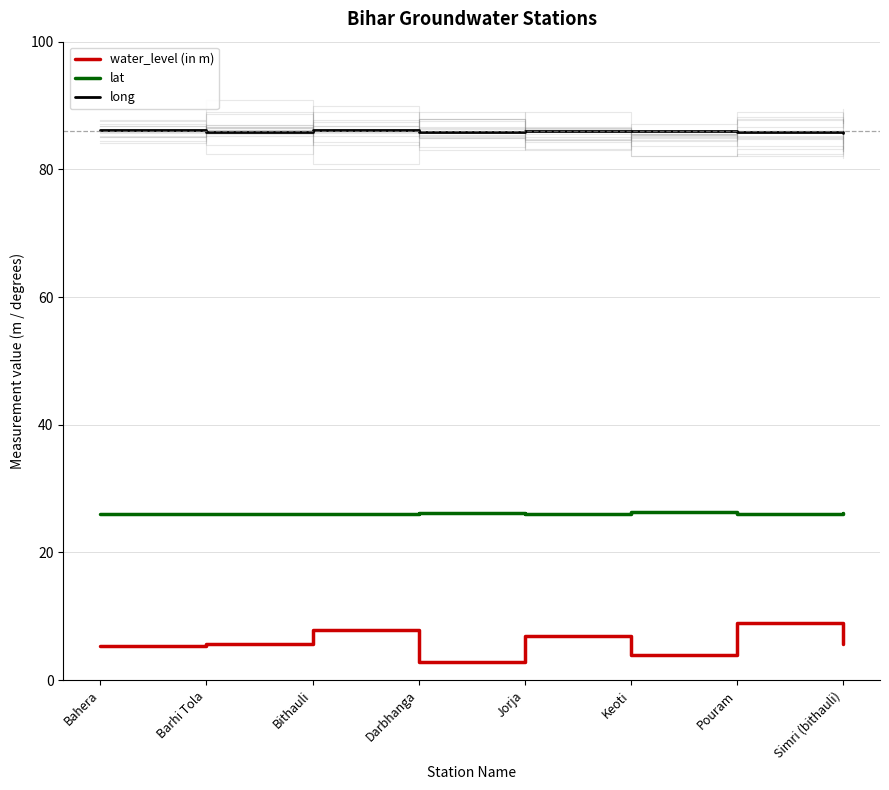

In lat, how many points are higher than both neighbors (excluding endpoints)?

2